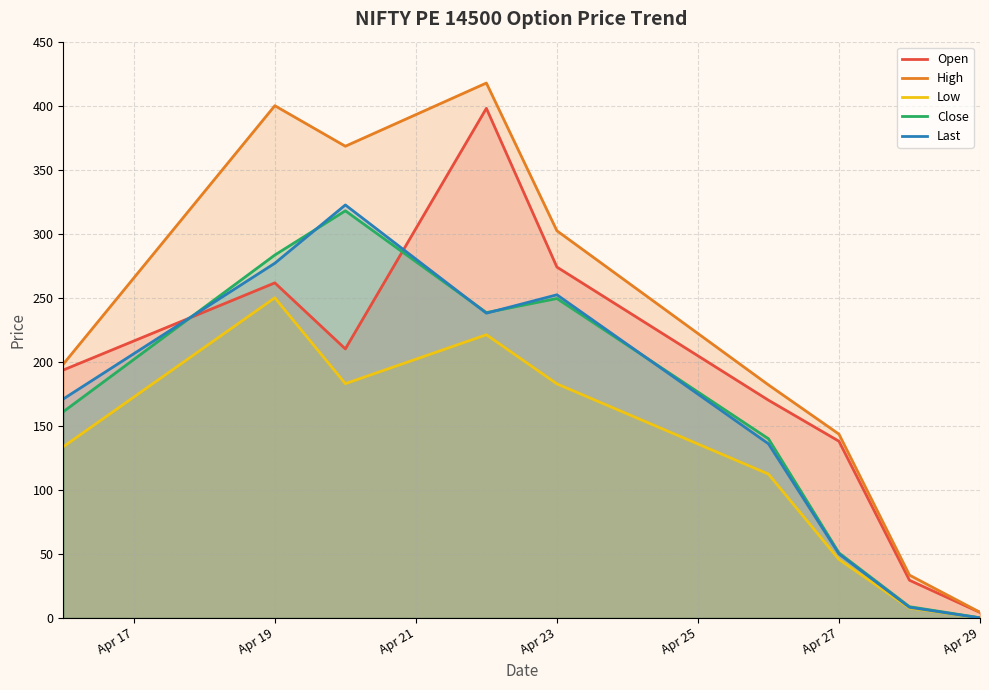

At which label does Last first exceed 171?

Apr 19